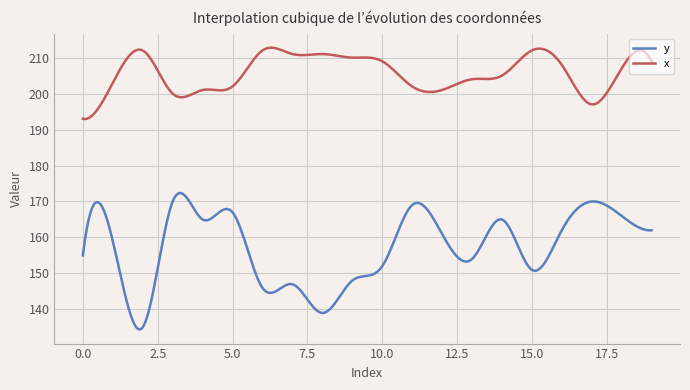

True or false: x and y intersect in this chart.

False